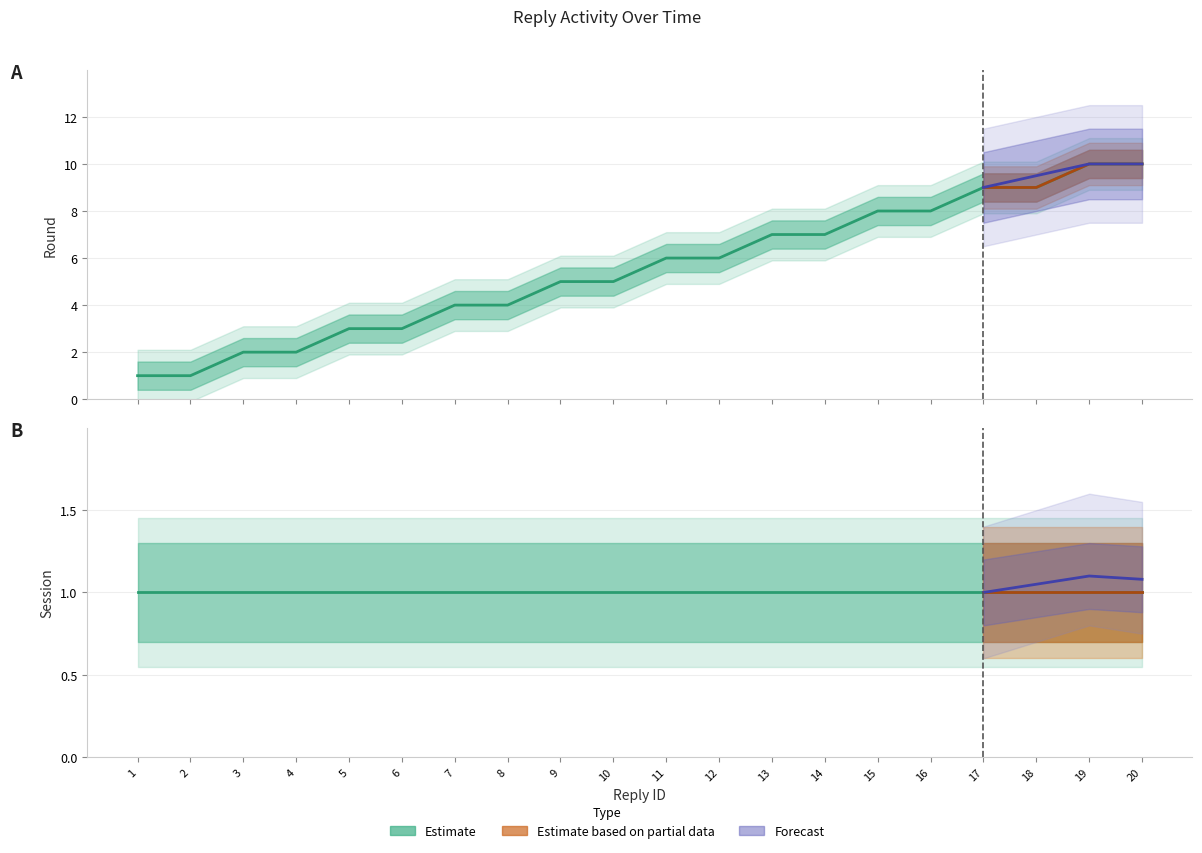

Which label corresponds to the smallest value in the chart?

1